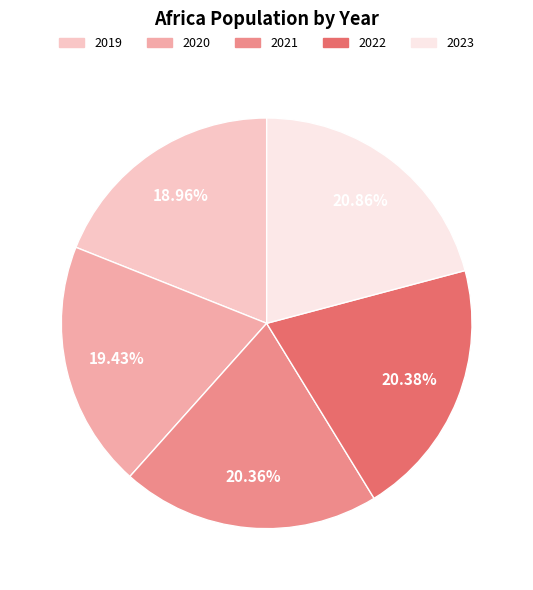

The 2019 slice represents 32% of the pie. True or false?

False